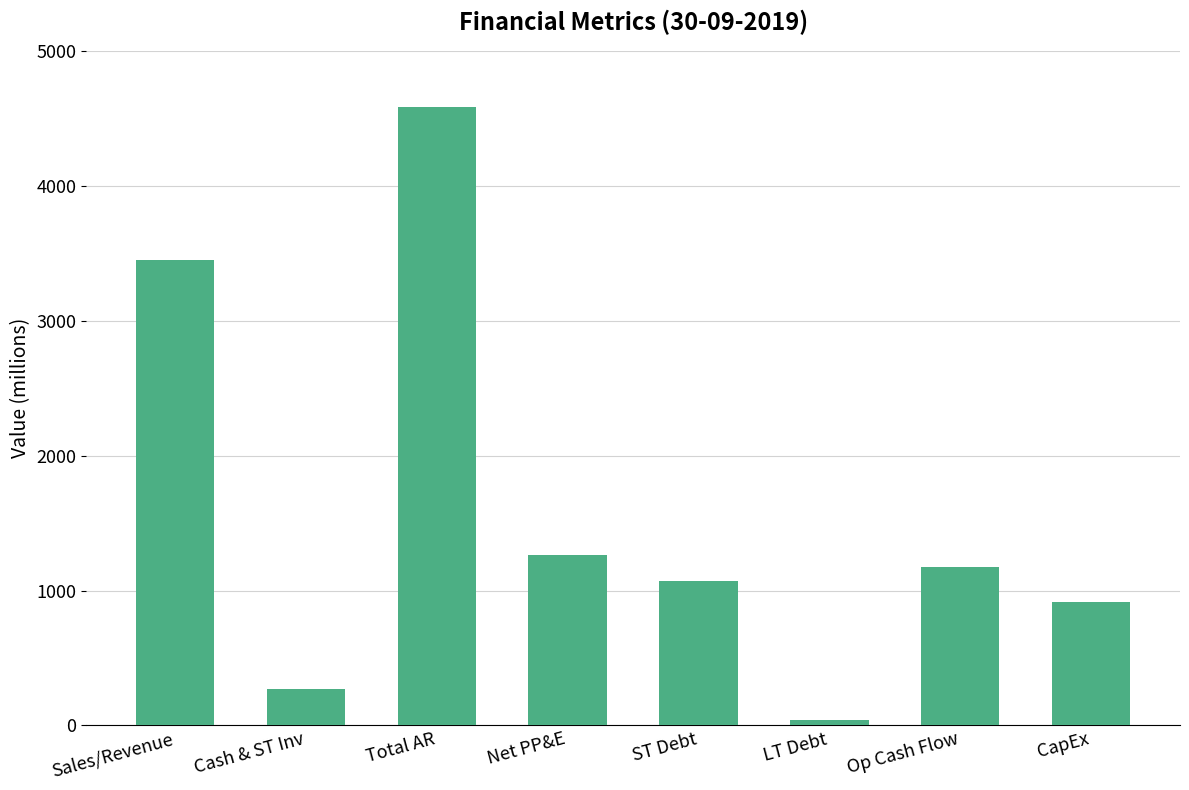

What is the maximum value shown in the chart?

4582.5